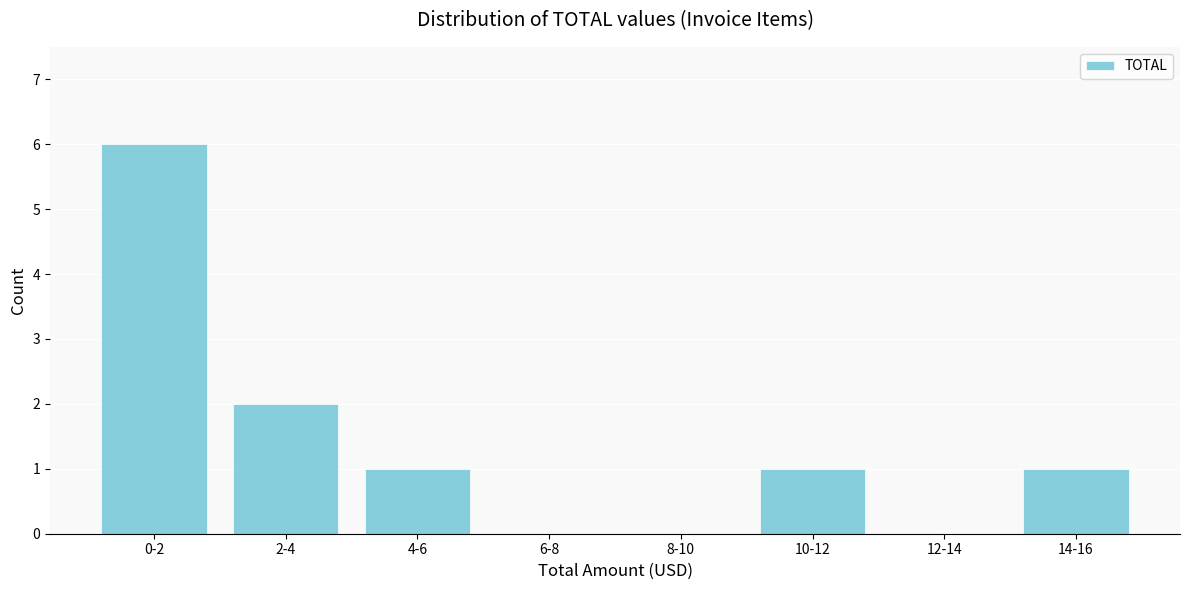

Reading right to left, transcribe all the data shown in this chart.

14-16=1	12-14=0	10-12=1	8-10=0	6-8=0	4-6=1	2-4=2	0-2=6